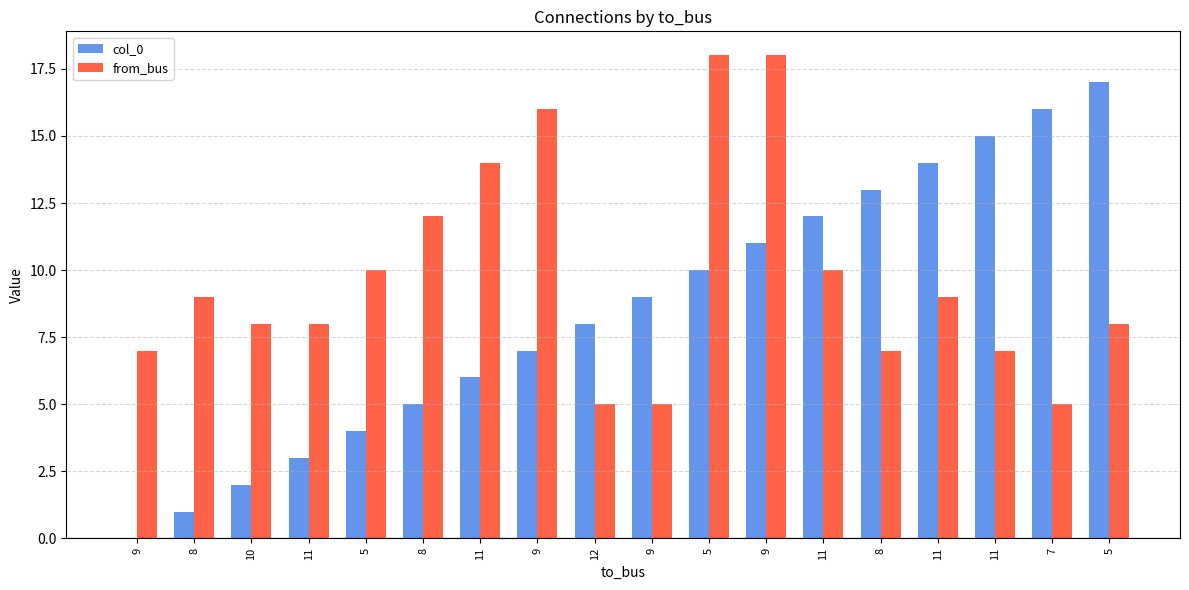

Does the chart contain stacked bars?

No